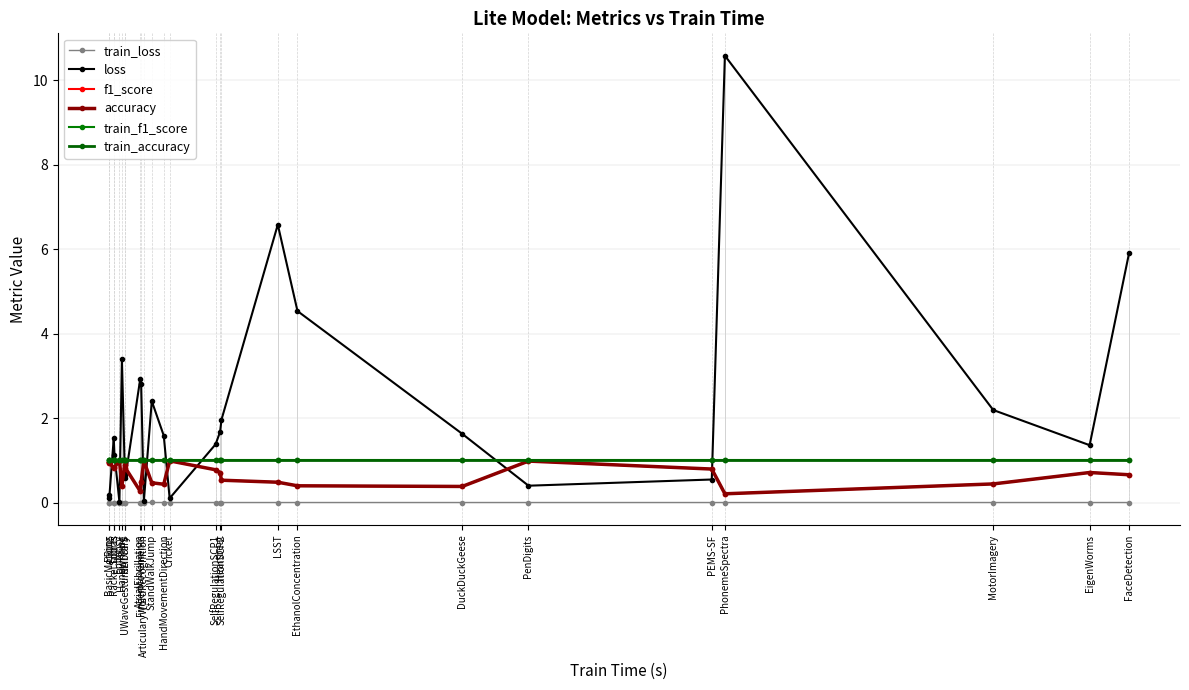

Does the chart display data point markers on the line(s)?

Yes